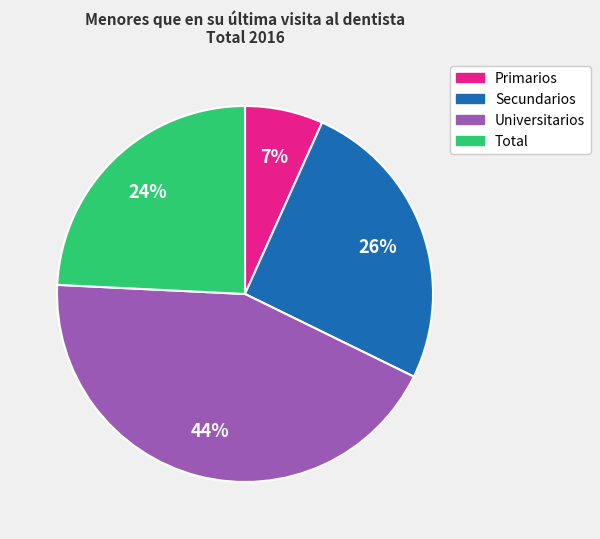

The Total slice represents 16% of the pie. True or false?

False